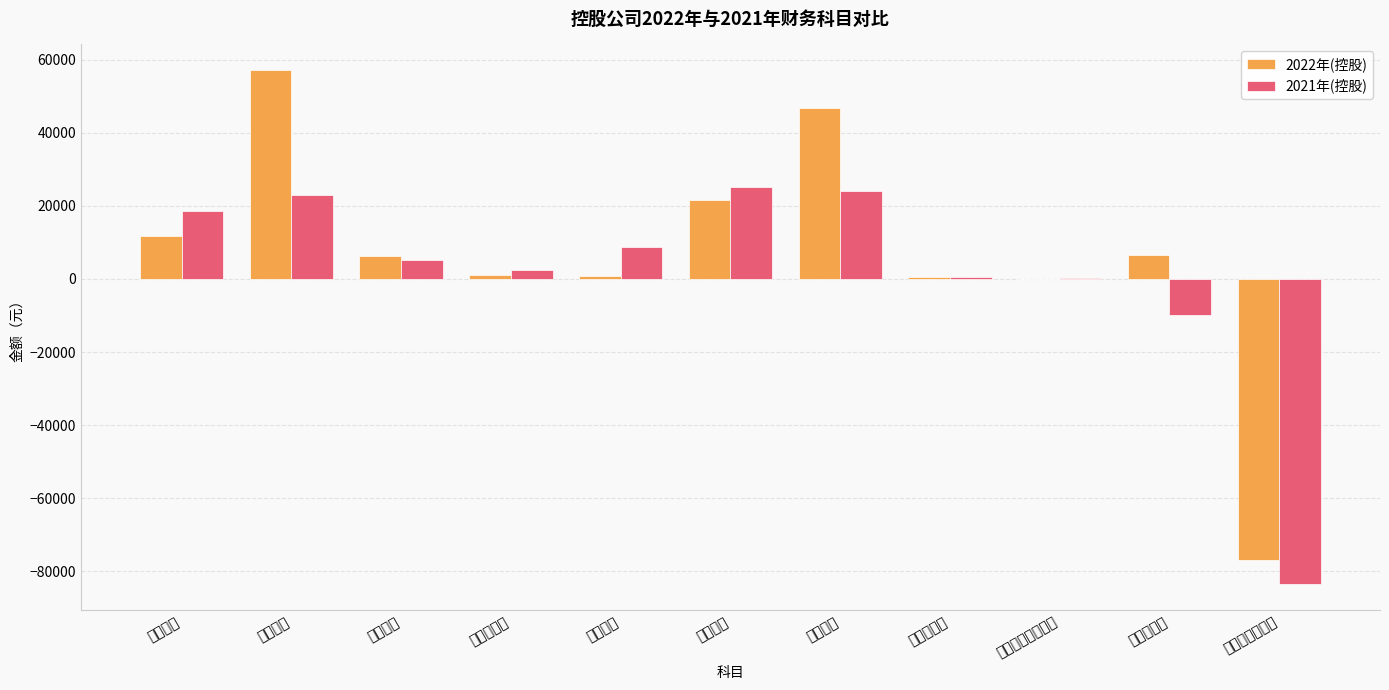

What position from the right is 其他收益?

9